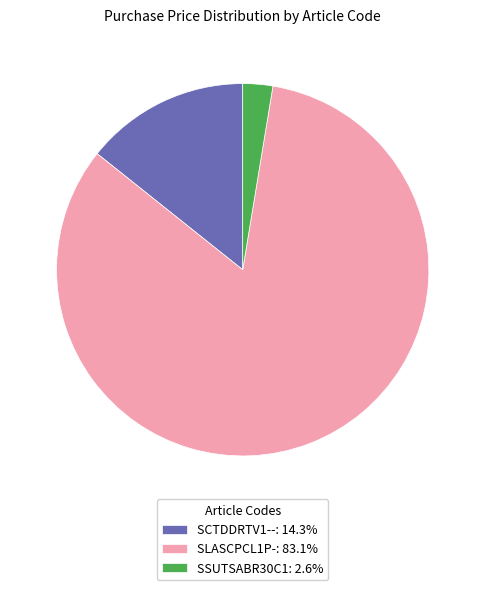

Which slice is the largest?

SLASCPCL1P-